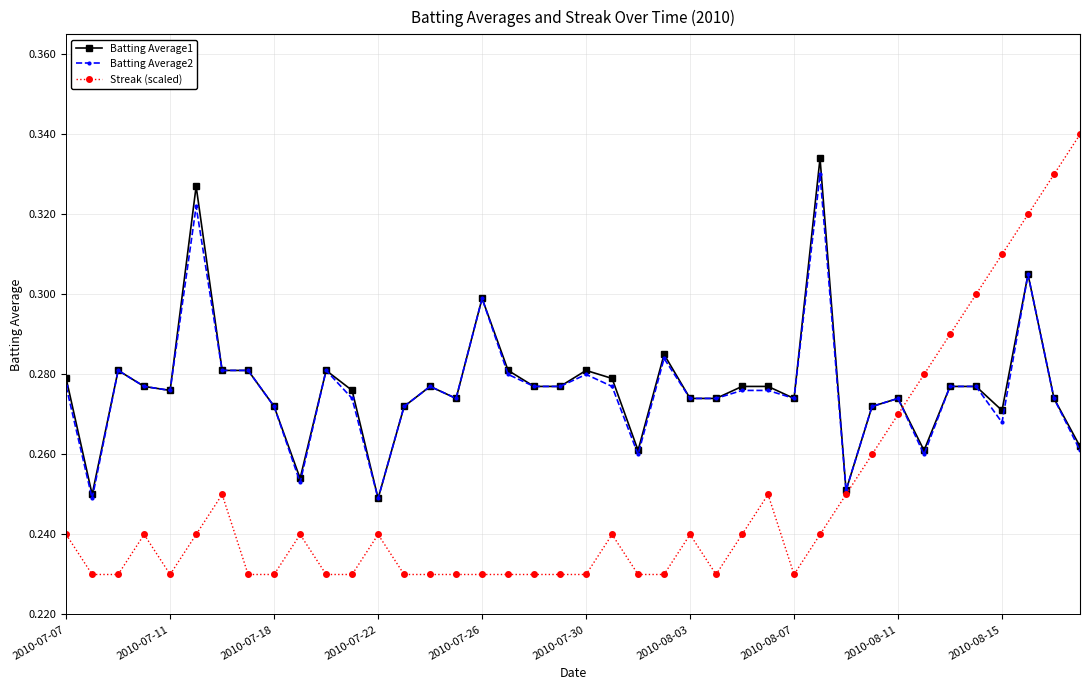

What are all the series names shown in the legend?

Batting Average1, Batting Average2, Streak (scaled)